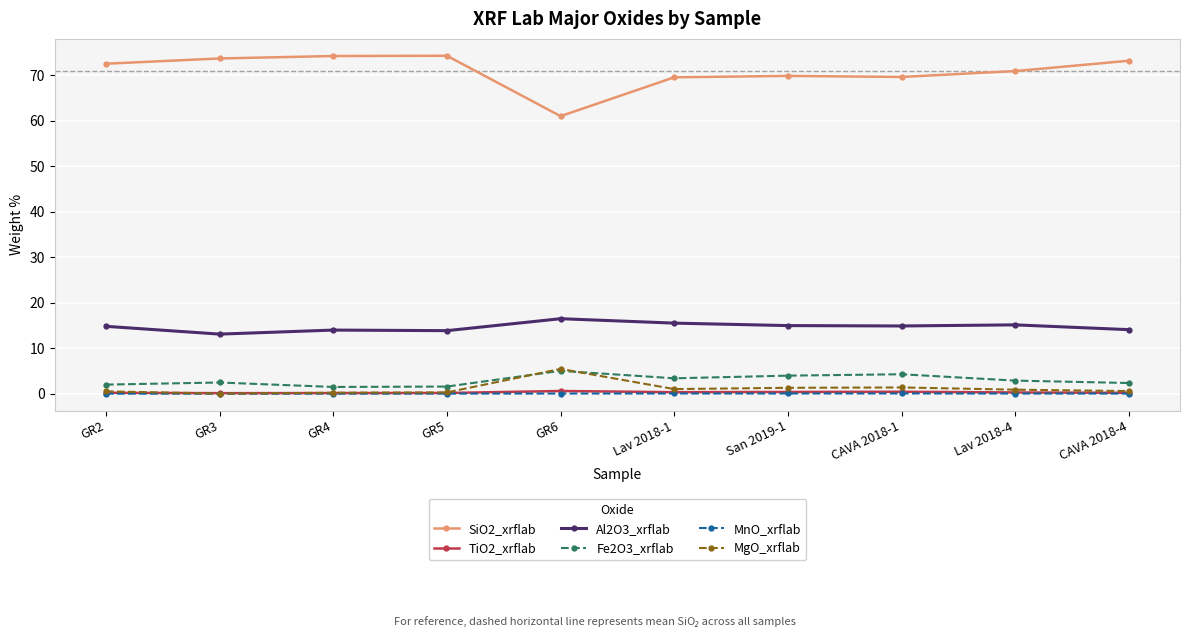

What is the greatest value displayed?

74.3